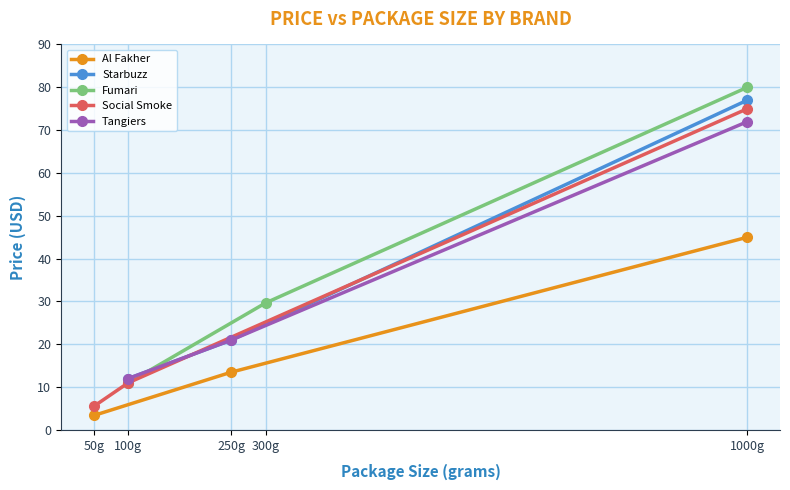

Which category has the highest value in the Al Fakher series?

1000g